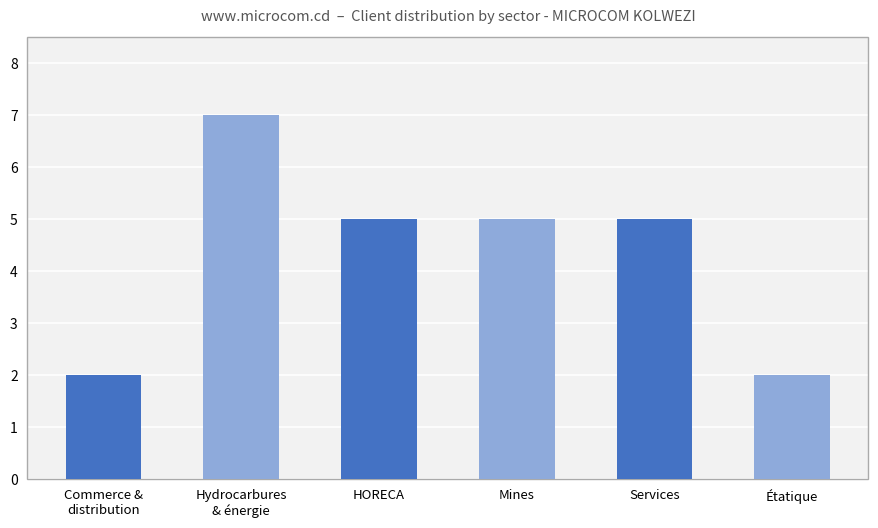

What is the greatest value displayed?

7